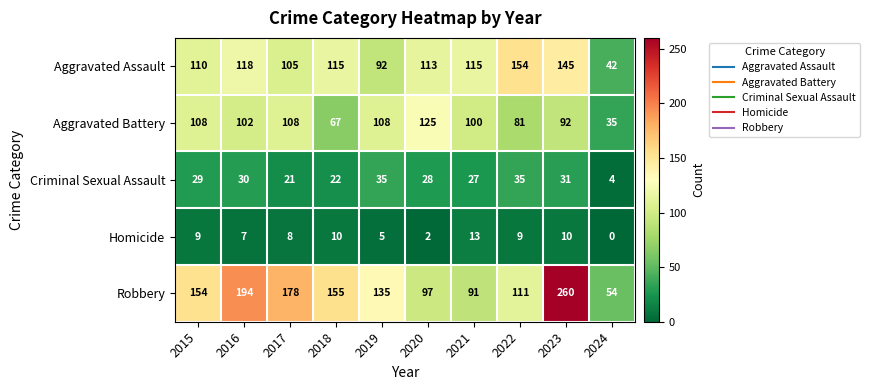

True or false: Aggravated Battery has a value of 45 at 2021.

False